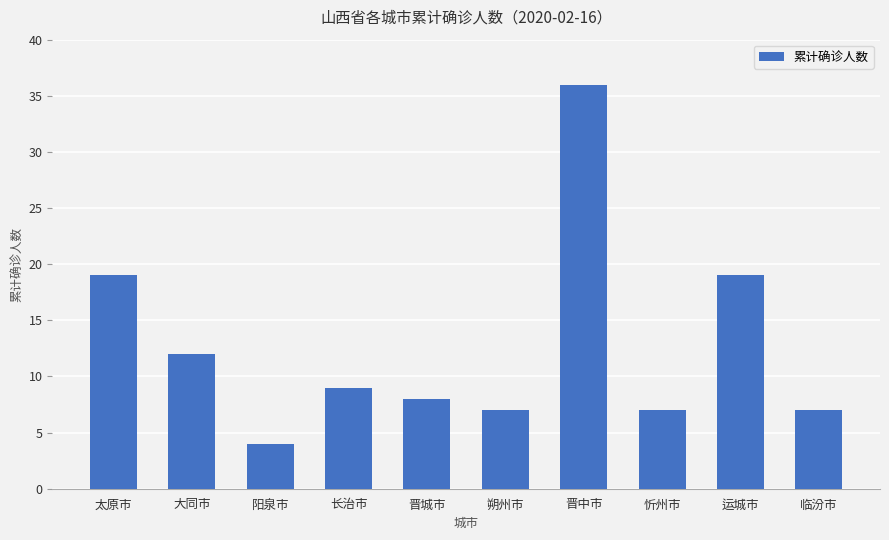

Is it true that the value at 太原市 is 25?

False